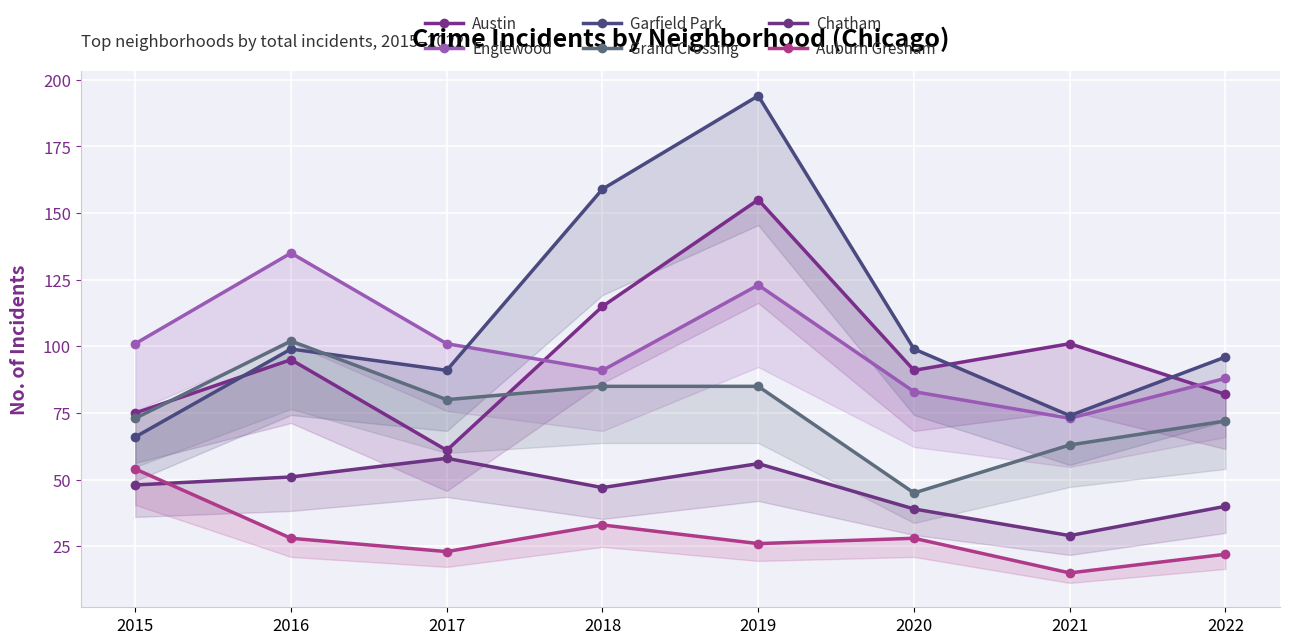

What is the difference between the second highest and second lowest values in the Austin series?

40